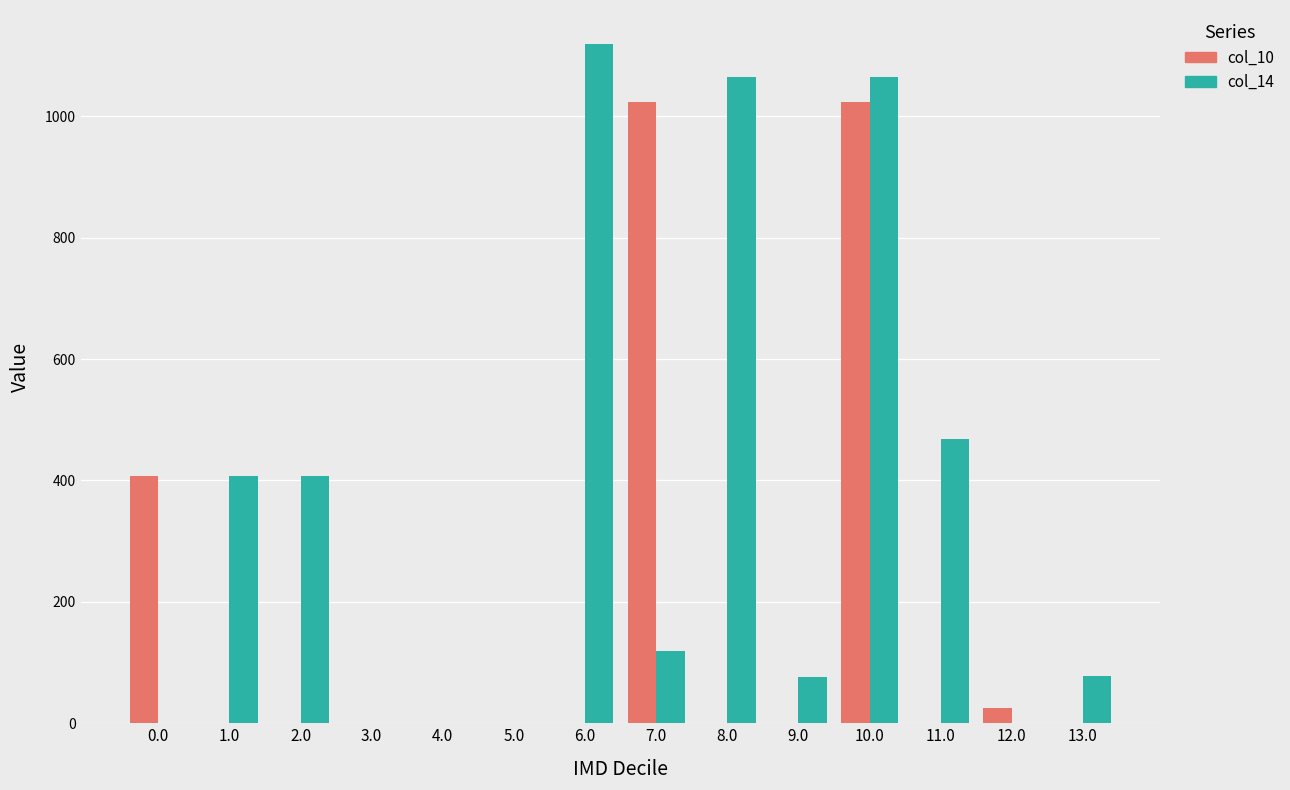

At which category does the chart reach its peak across all series?

6.0